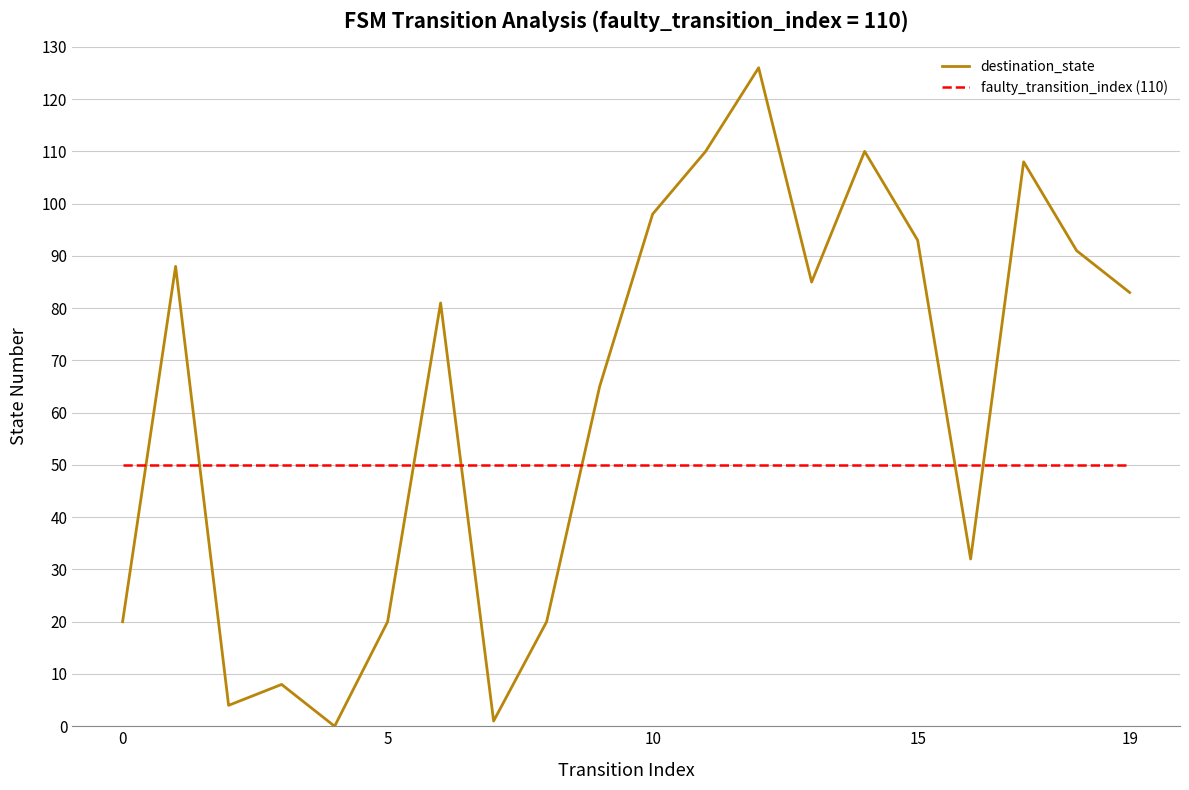

What is the maximum value shown in the chart?

126